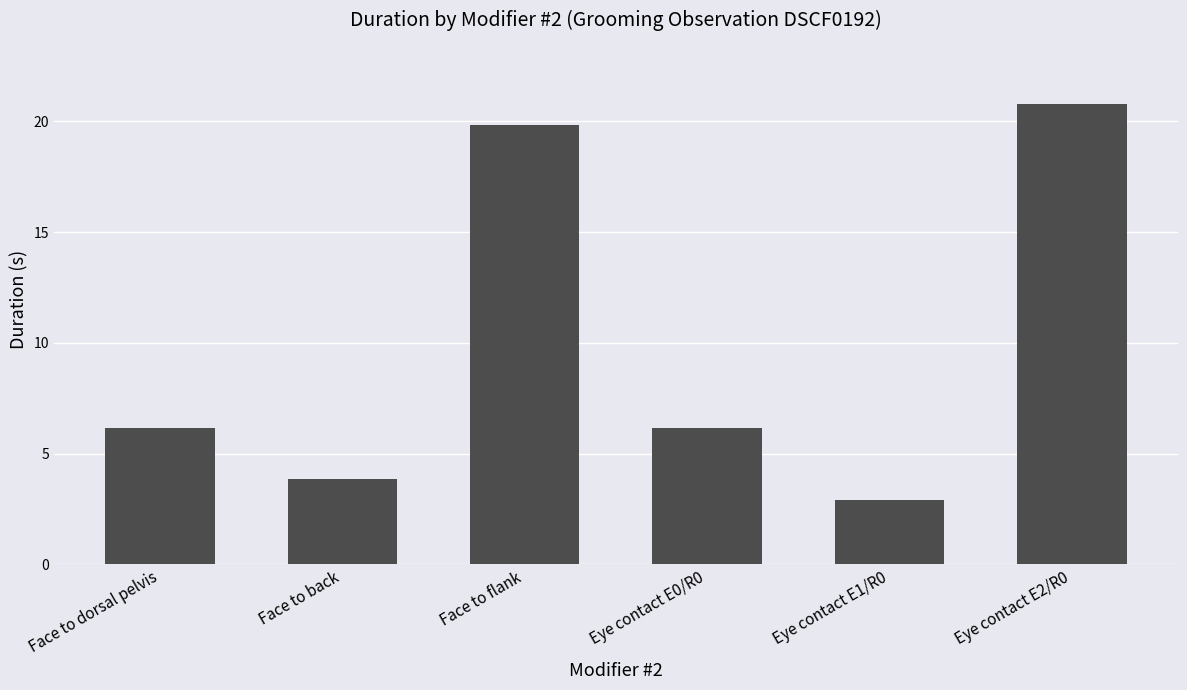

What is the smallest value displayed?

2.9